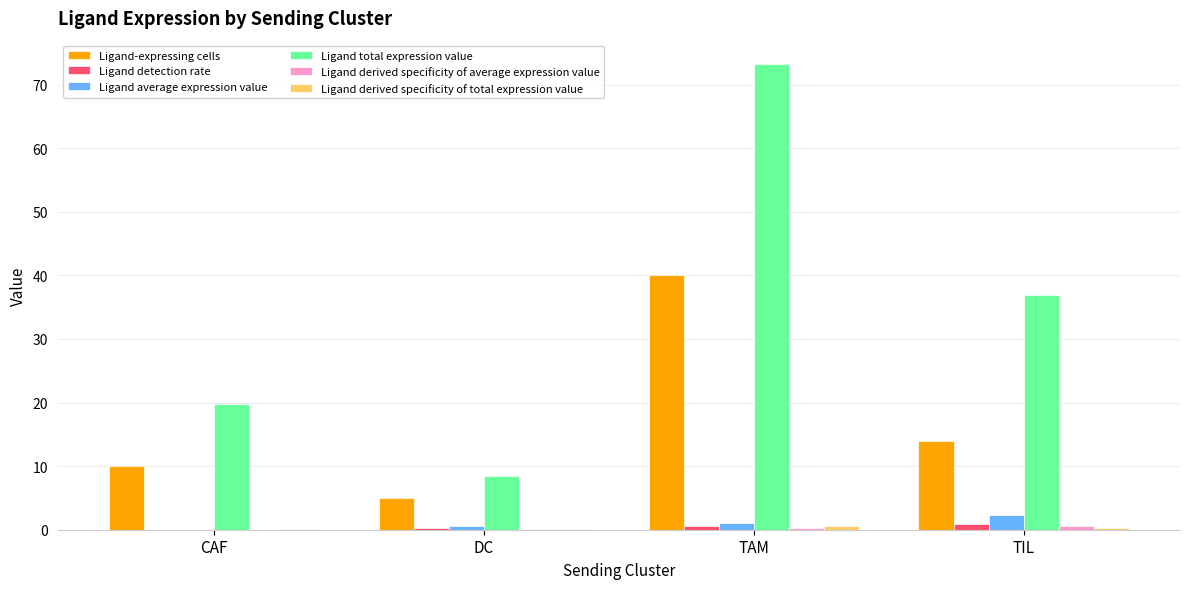

Is it true that Ligand-expressing cells equals 14.0 at TIL?

True